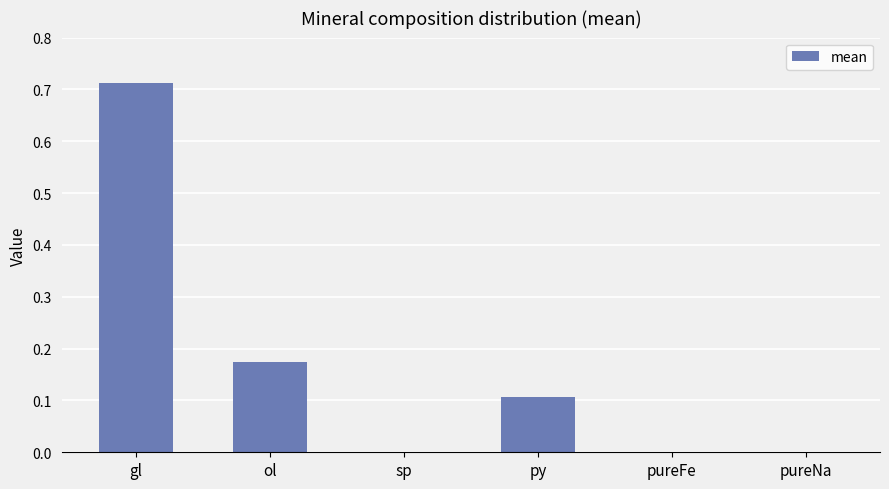

At which category does the chart reach its peak across all series?

gl